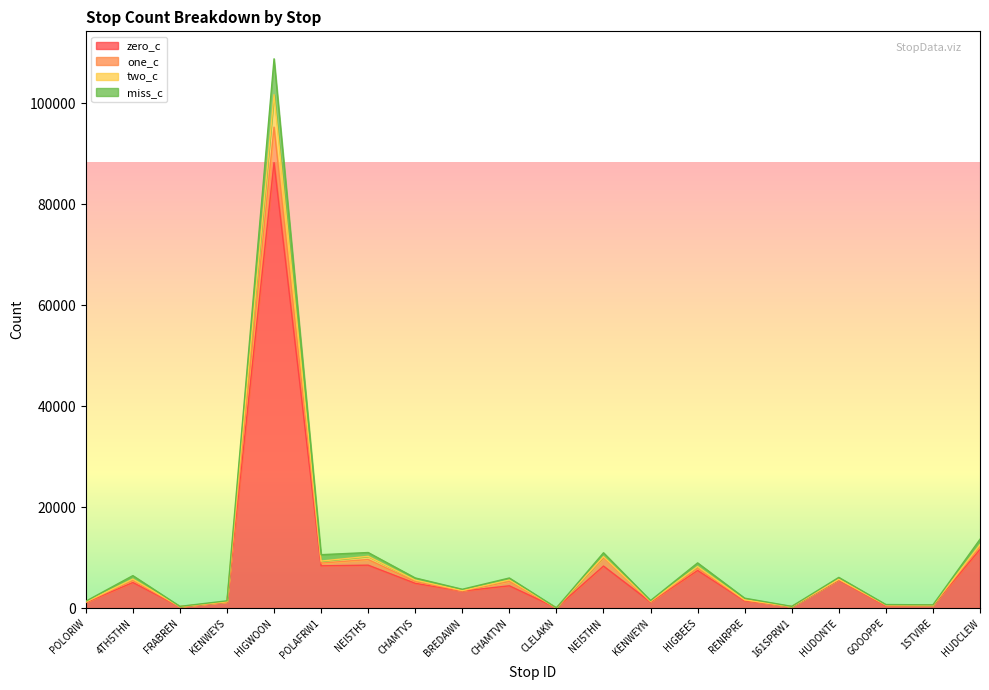

True or false: one_c and two_c cross at least once.

False